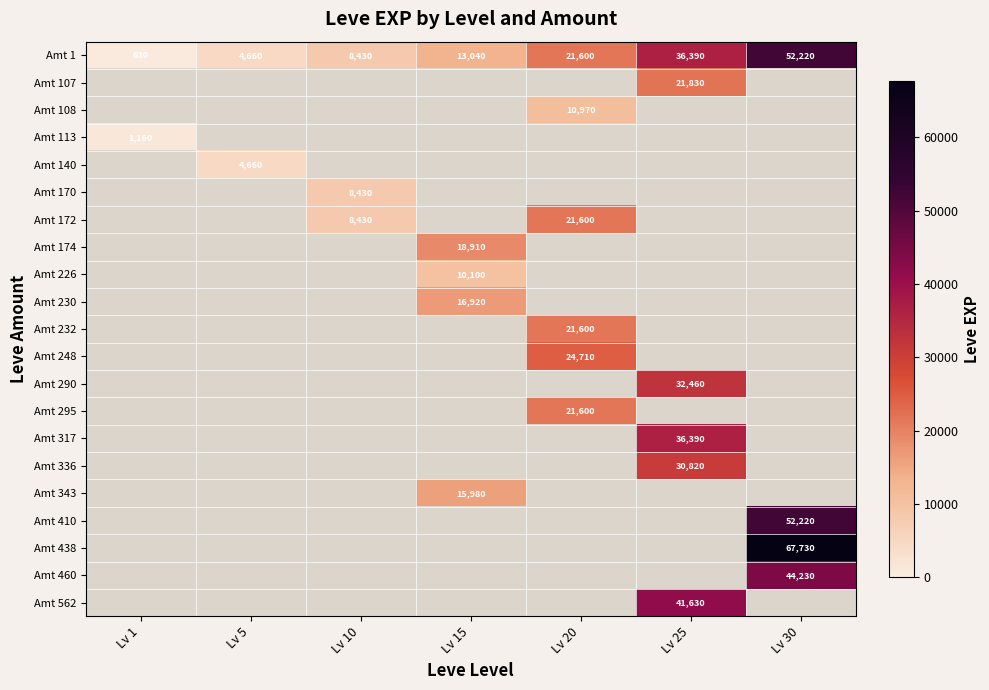

What is the minimum value shown in the chart?

630.0